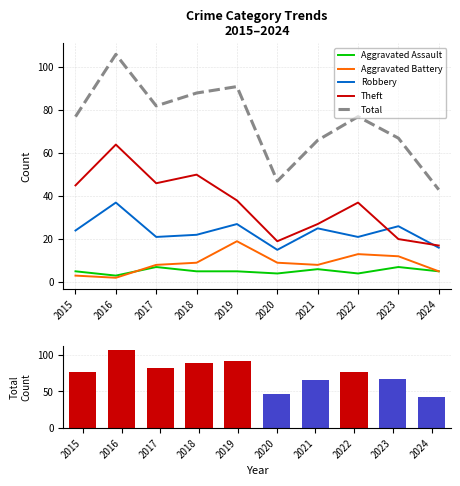

List the labels in order of Aggravated Battery value, smallest first.

2016, 2015, 2024, 2017, 2021, 2018, 2020, 2023, 2022, 2019